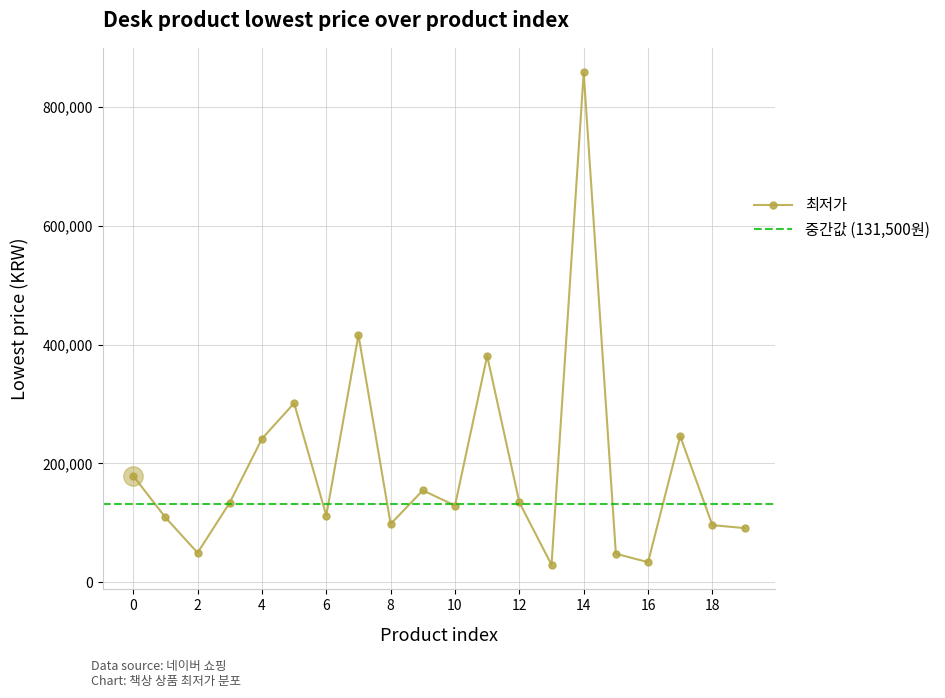

What is the average value?

192047